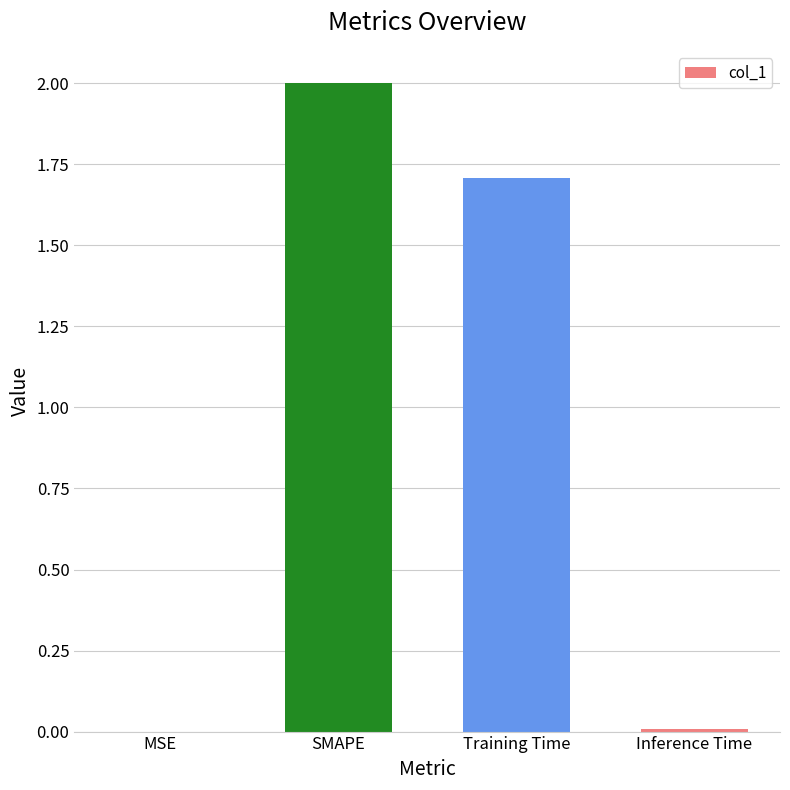

At which label is the value closest to 1?

Training Time